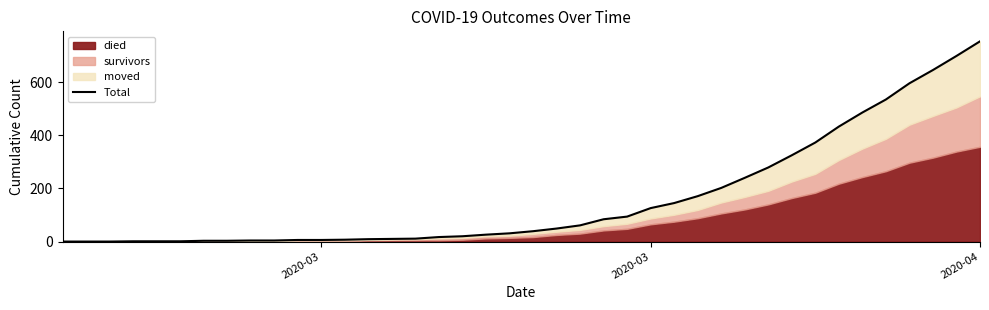

What is the average value?

162